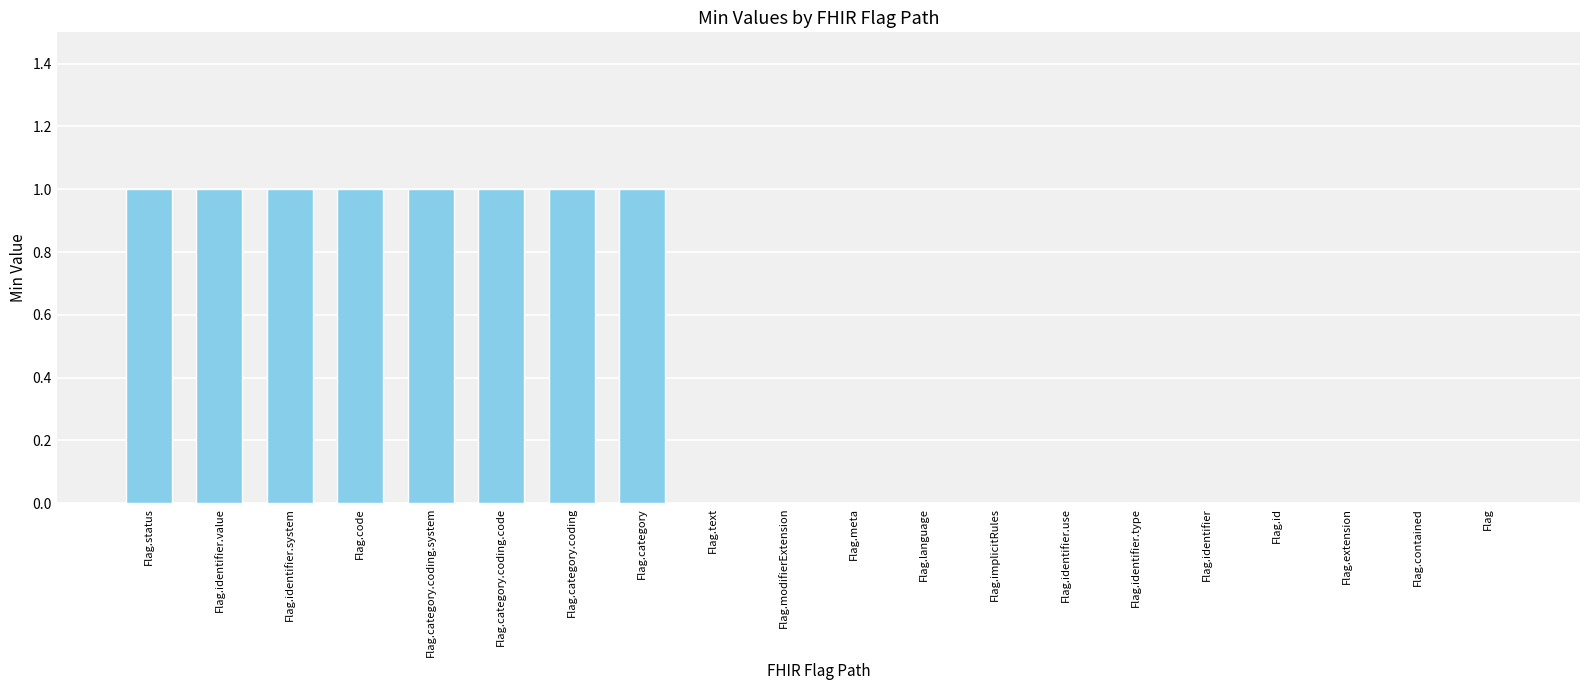

What is the change in value from Flag.category.coding.code to Flag.id?

-1